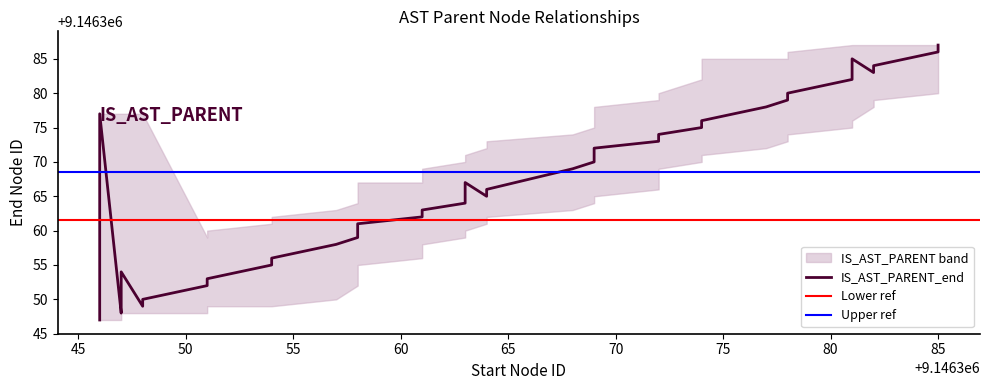

At which category does the data reach its first local valley?

9146347